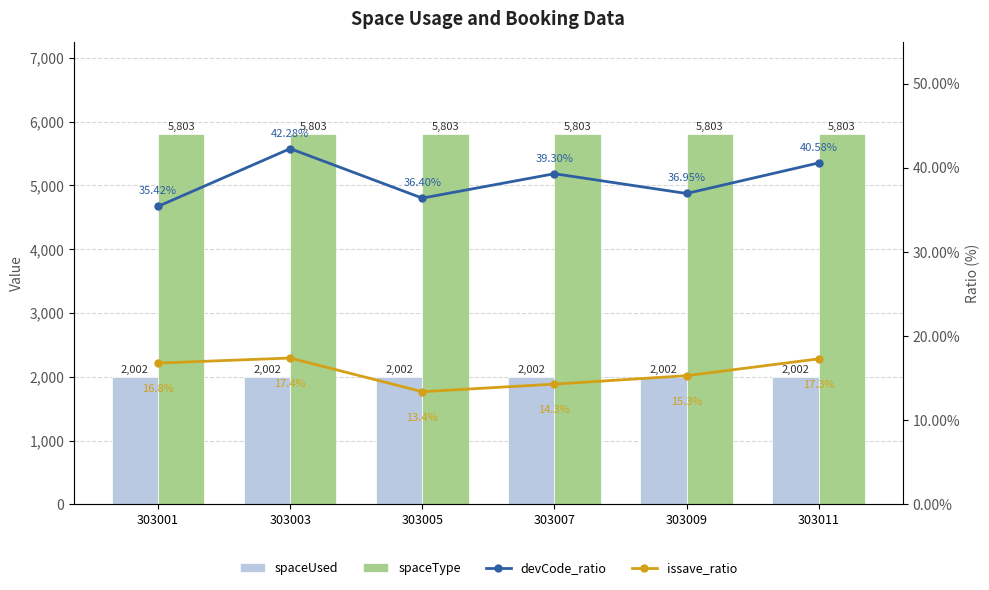

Which category has the highest value in the issave_ratio series?

303003